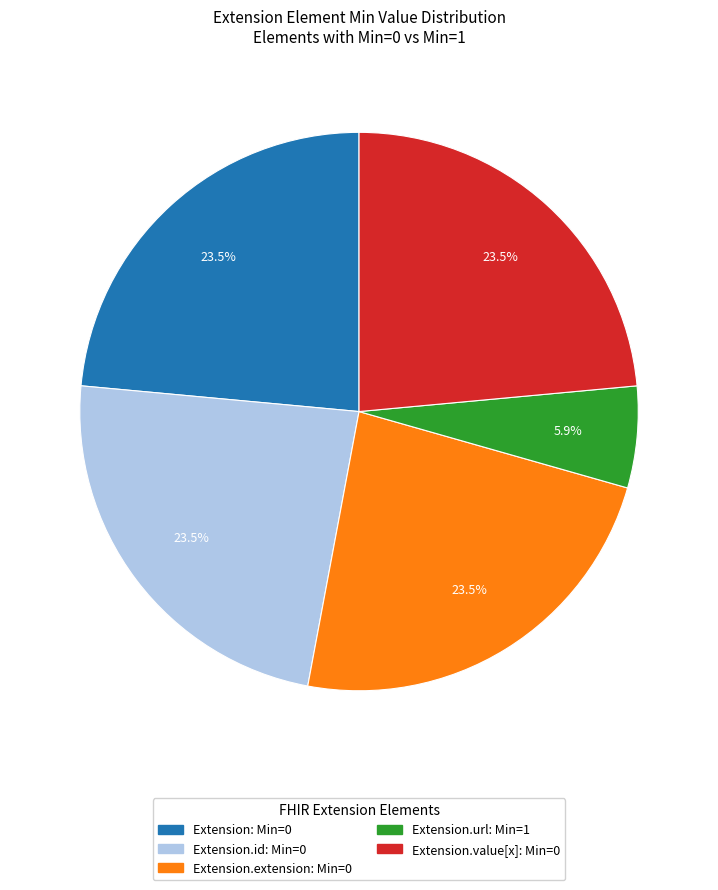

Does any single category account for the majority?

No